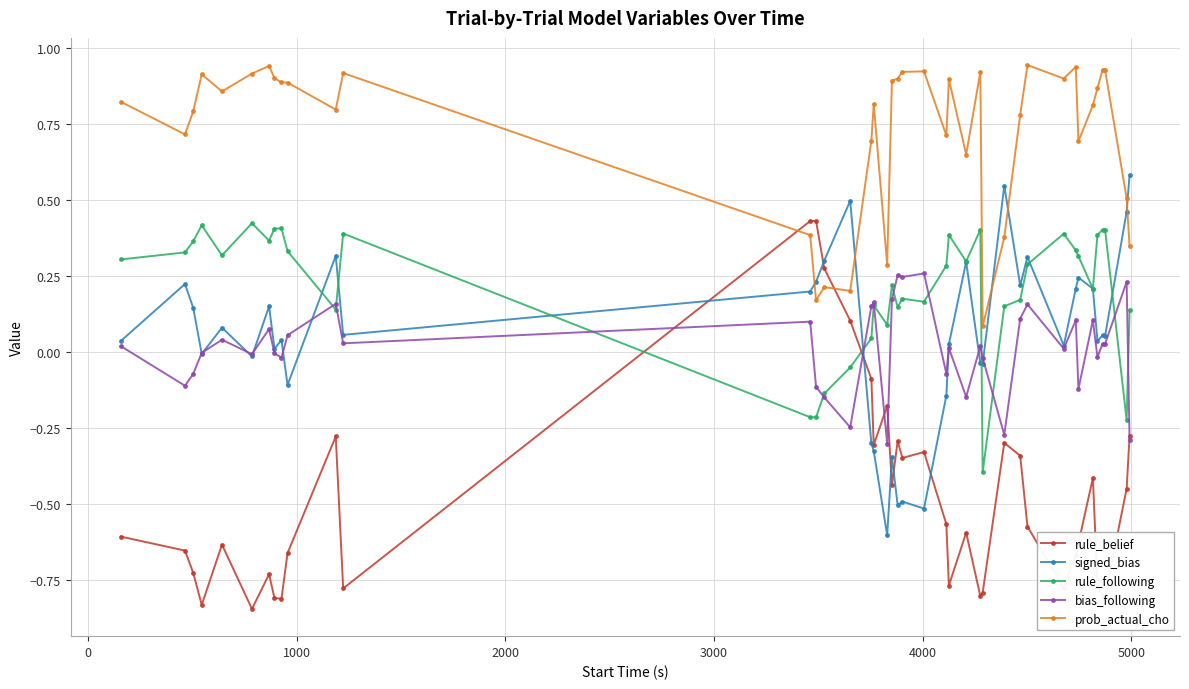

Which series has the largest total across all categories?

prob_actual_cho